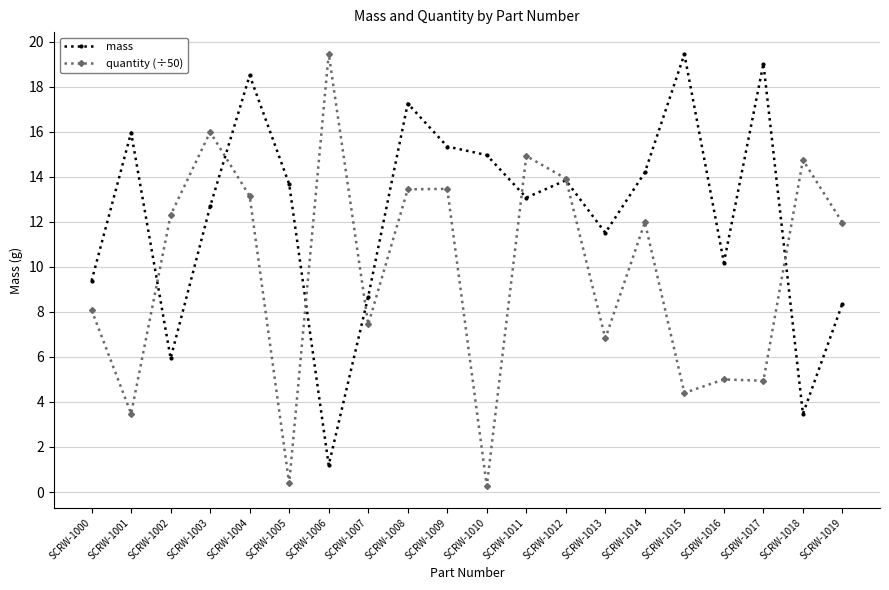

Which category has the highest value in the quantity (÷50) series?

SCRW-1006